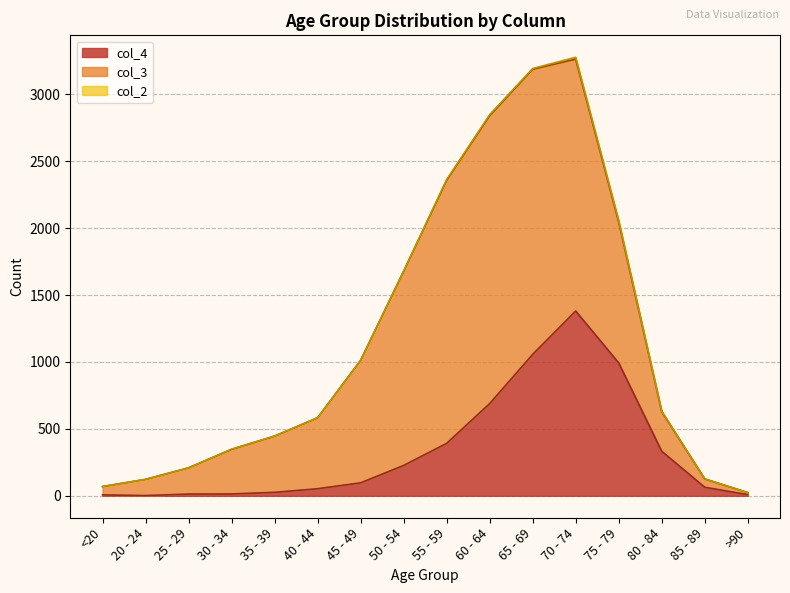

What are all the series names shown in the legend?

col_4, col_3, col_2